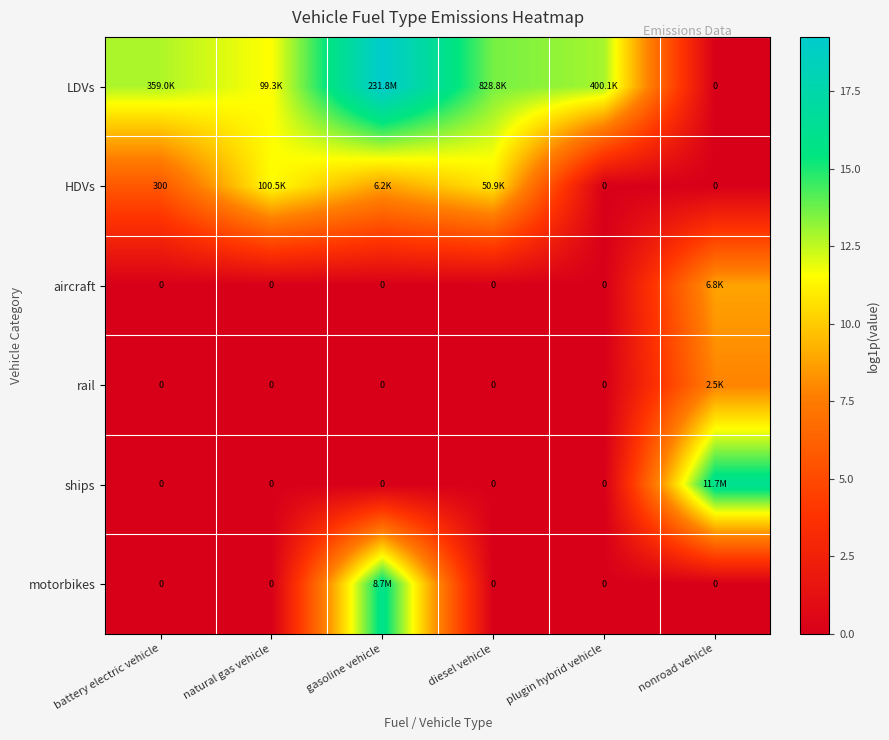

At which label does motorbikes reach its minimum?

battery electric vehicle